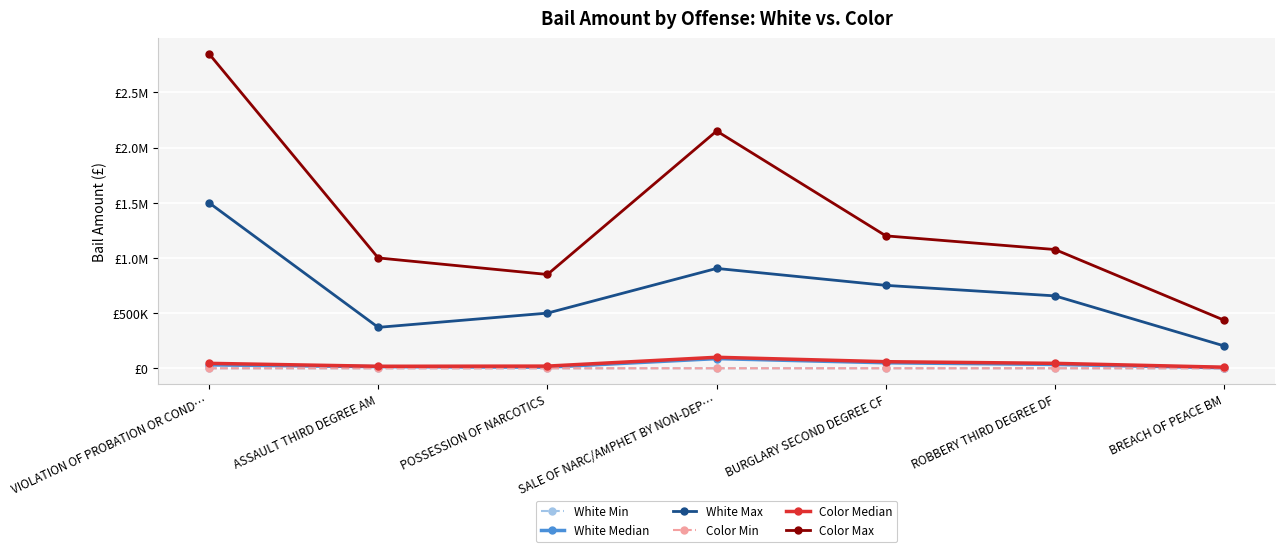

What are all the series names shown in the legend?

White Min, White Median, White Max, Color Min, Color Median, Color Max